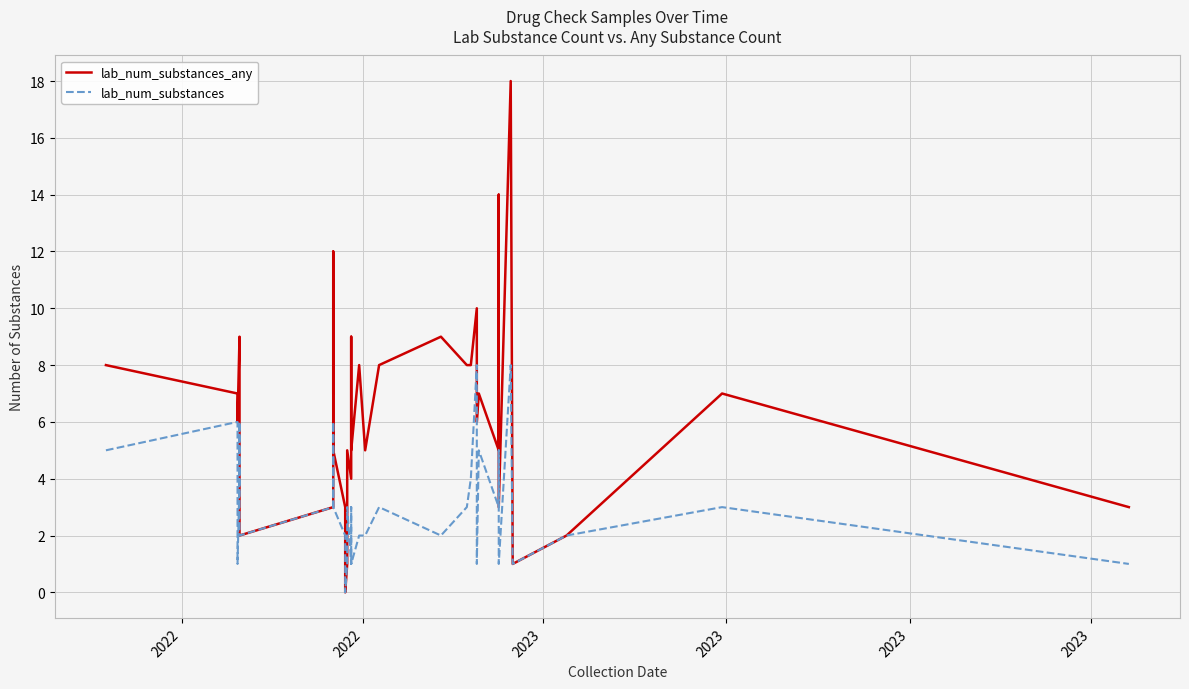

List the series in order of their overall mean, highest first.

lab_num_substances_any, lab_num_substances